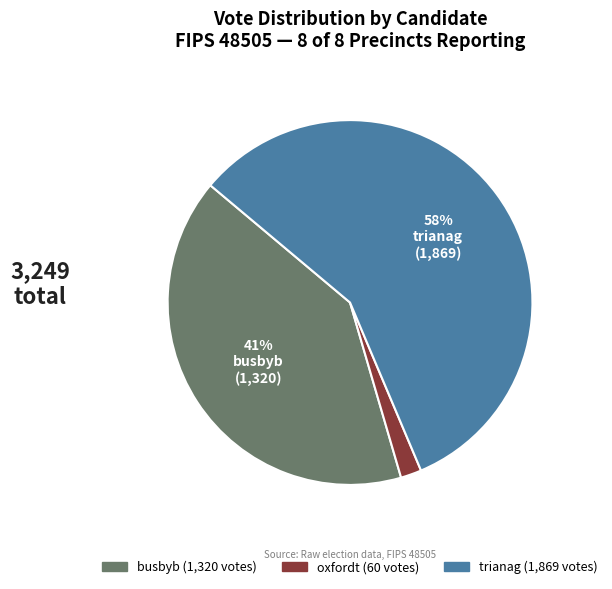

Is there any slice that represents more than half of the pie?

Yes